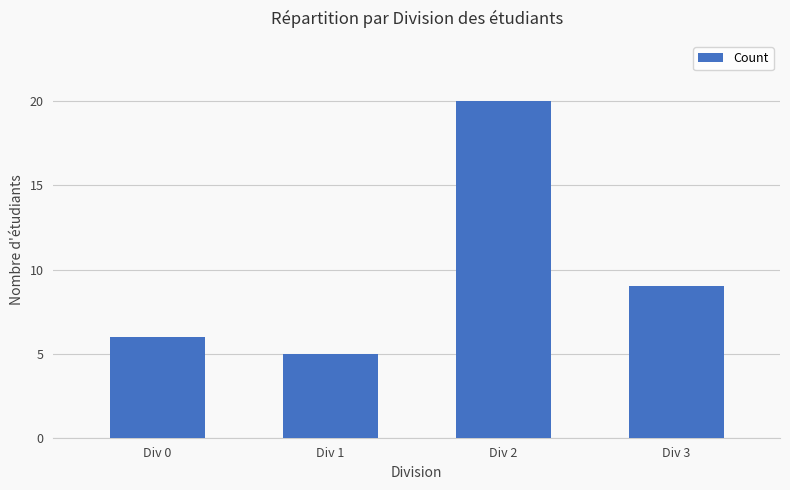

Which label corresponds to the largest value in the chart?

Div 2